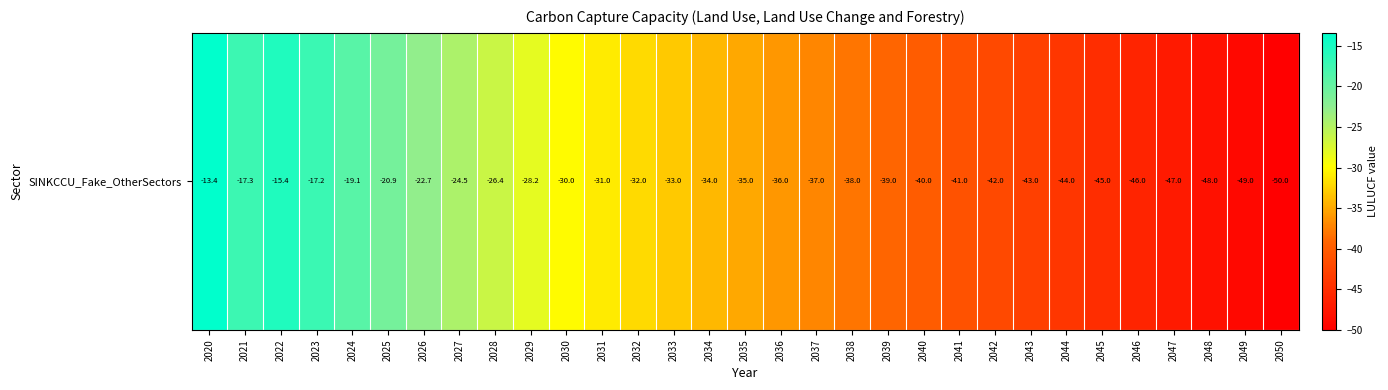

Where is the data nearest to the value -31?

2031